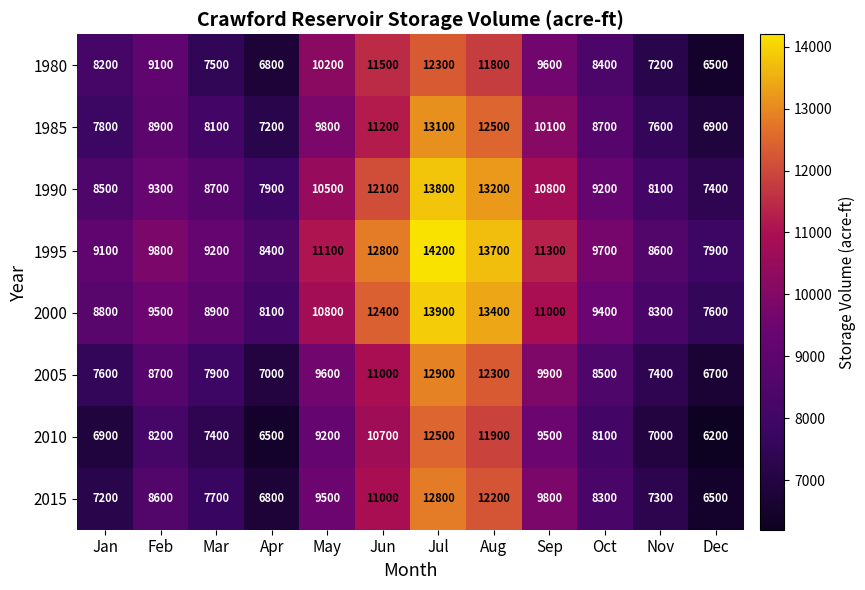

What is the greatest value displayed?

14200